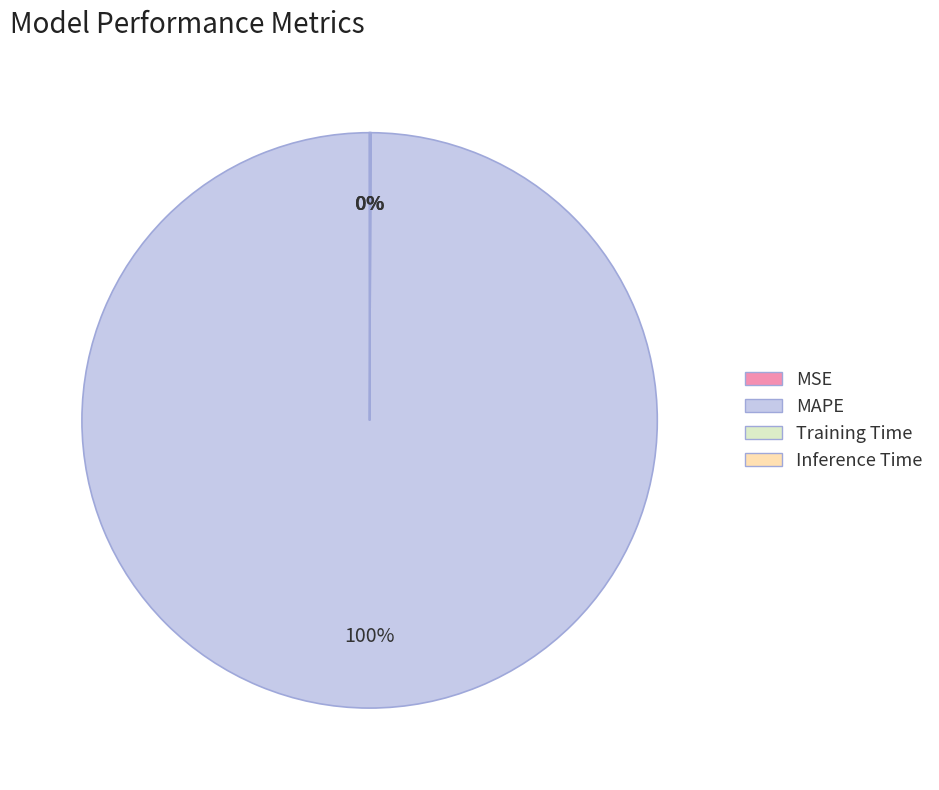

To the nearest percent, what is the difference between the largest and smallest slice percentages?

100%